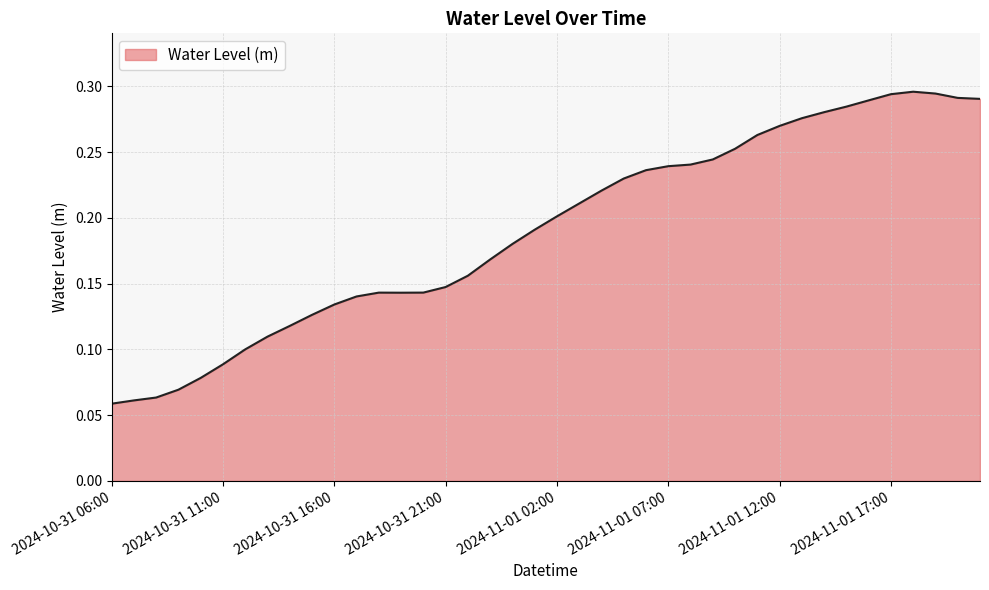

Reading right to left, what are all the values shown in this chart?

0.3	0.3	0.3	0.3	0.3	0.3	0.3	0.3	0.3	0.3	0.3	0.3	0.2	0.2	0.2	0.2	0.2	0.2	0.2	0.2	0.2	0.2	0.2	0.2	0.1	0.1	0.1	0.1	0.1	0.1	0.1	0.1	0.1	0.1	0.1	0.1	0.1	0.1	0.1	0.1